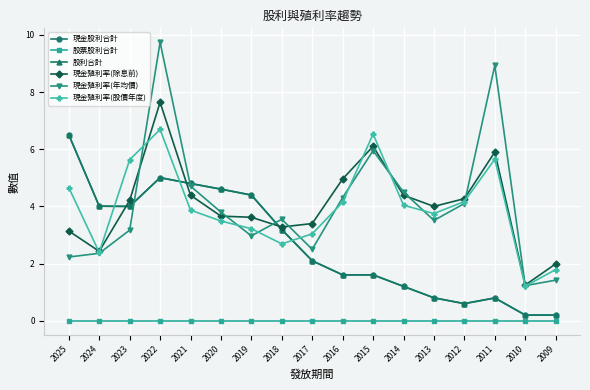

Does the chart have visible grid lines?

Yes